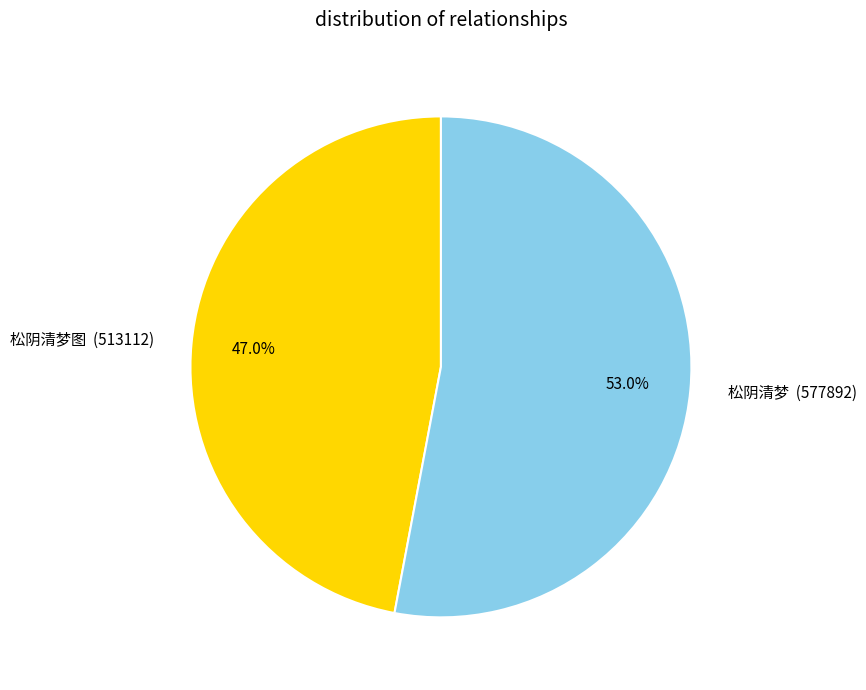

Is the sum of 松阴清梦图 and 松阴清梦 greater than half?

Yes